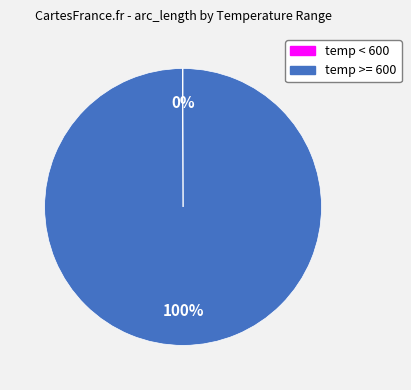

Is there any slice that represents more than half of the pie?

Yes